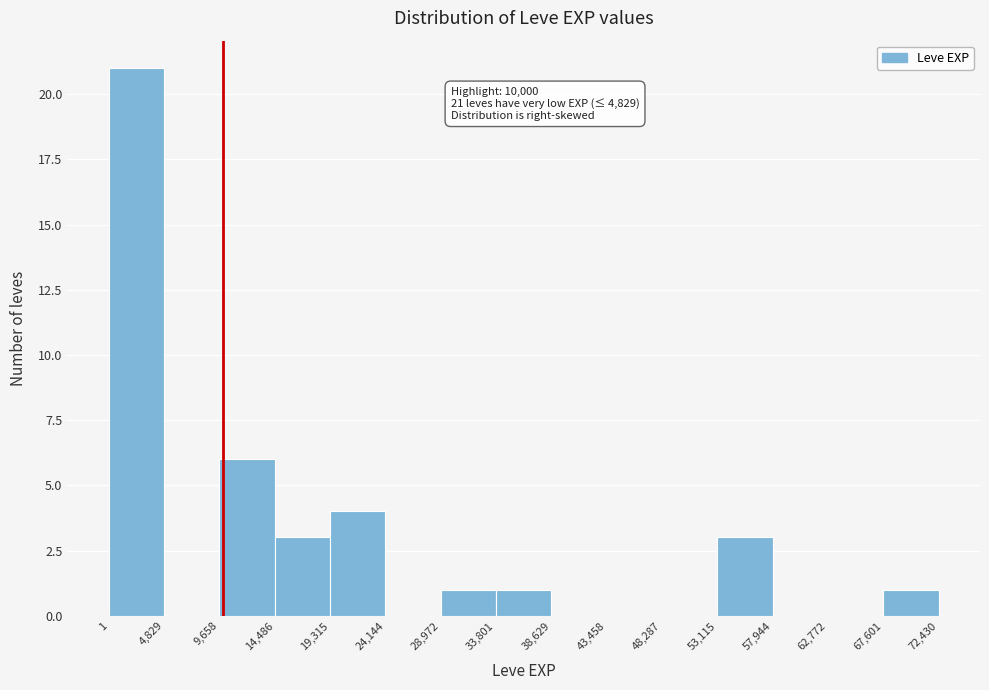

Over which range of the x-axis is the bar tallest?

1 to 4,829